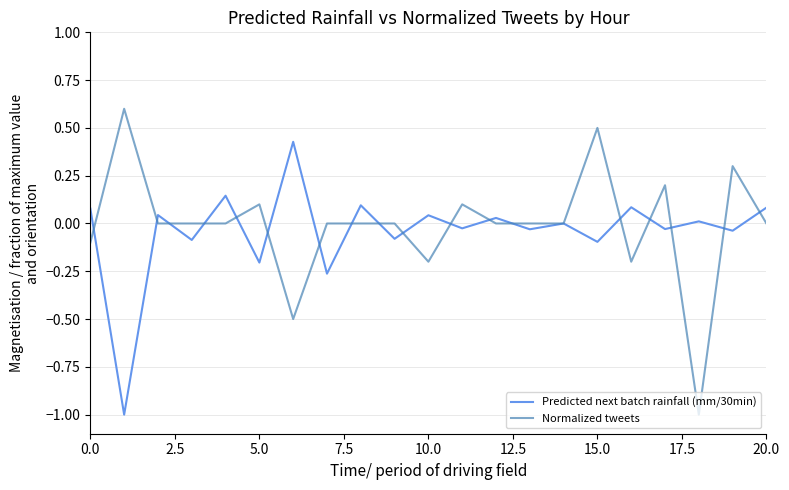

Which series has the widest spread of values?

Normalized tweets